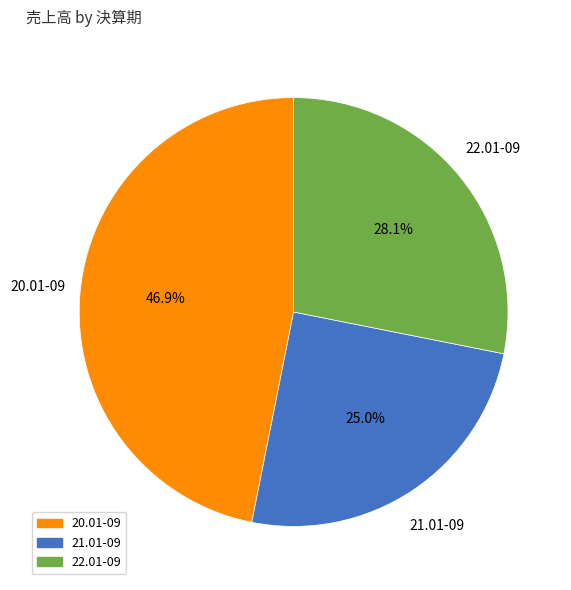

To the nearest percent, what is the difference between the largest and smallest slice percentages?

22%